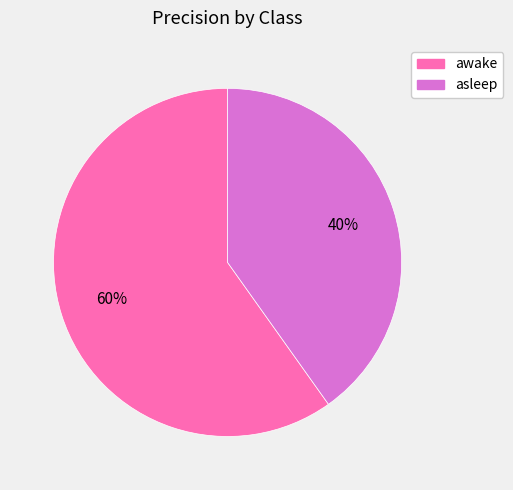

Rank the categories by value from lowest to highest.

asleep, awake